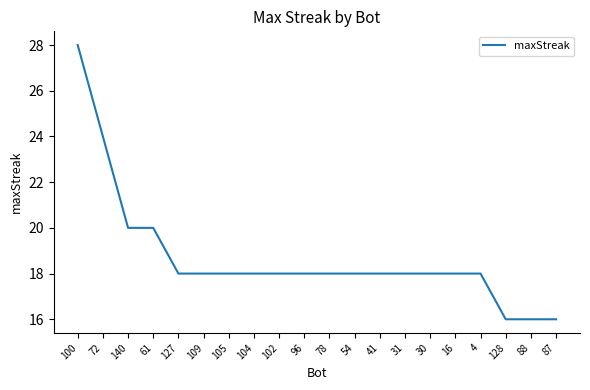

What is the maximum value shown in the chart?

28